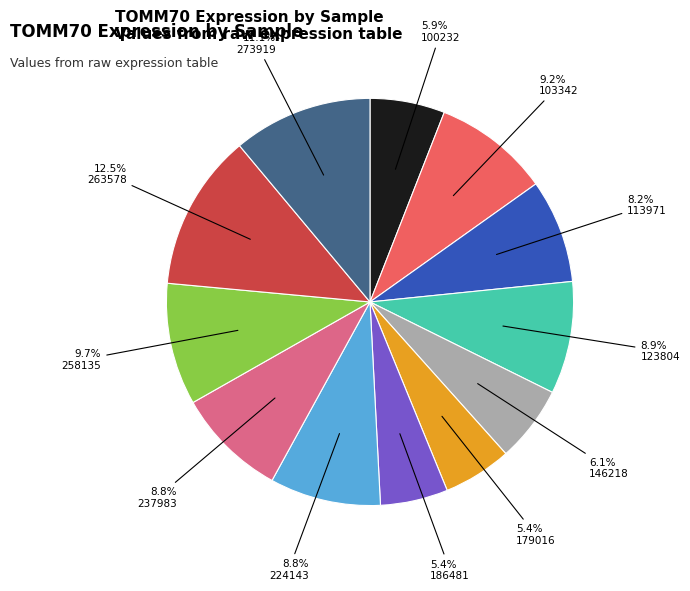

Is there a majority slice in this chart?

No